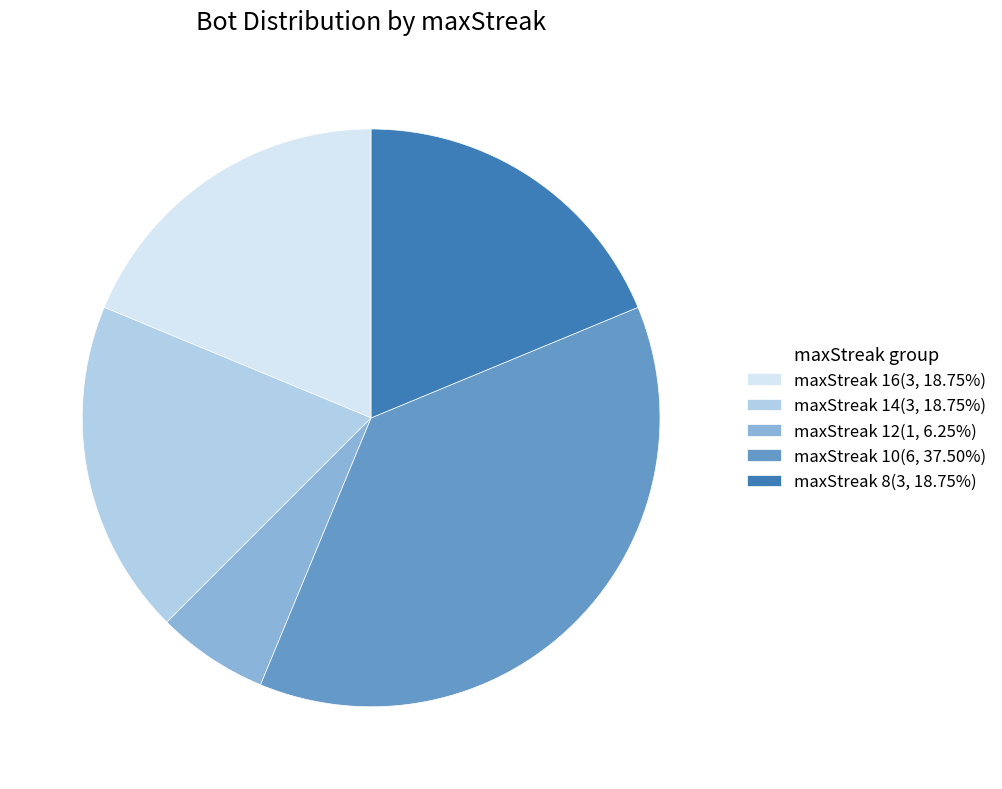

What is the ratio of the value at maxStreak 16(3, 18.75%) to the value at maxStreak 10(6, 37.50%)?

0.5